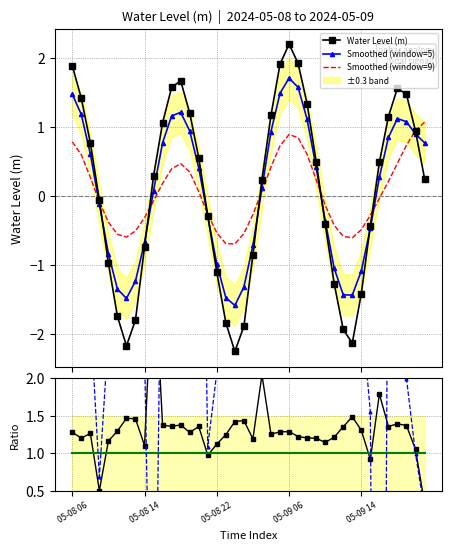

How many values in the Smoothed (window=5) series exceed 0?

22